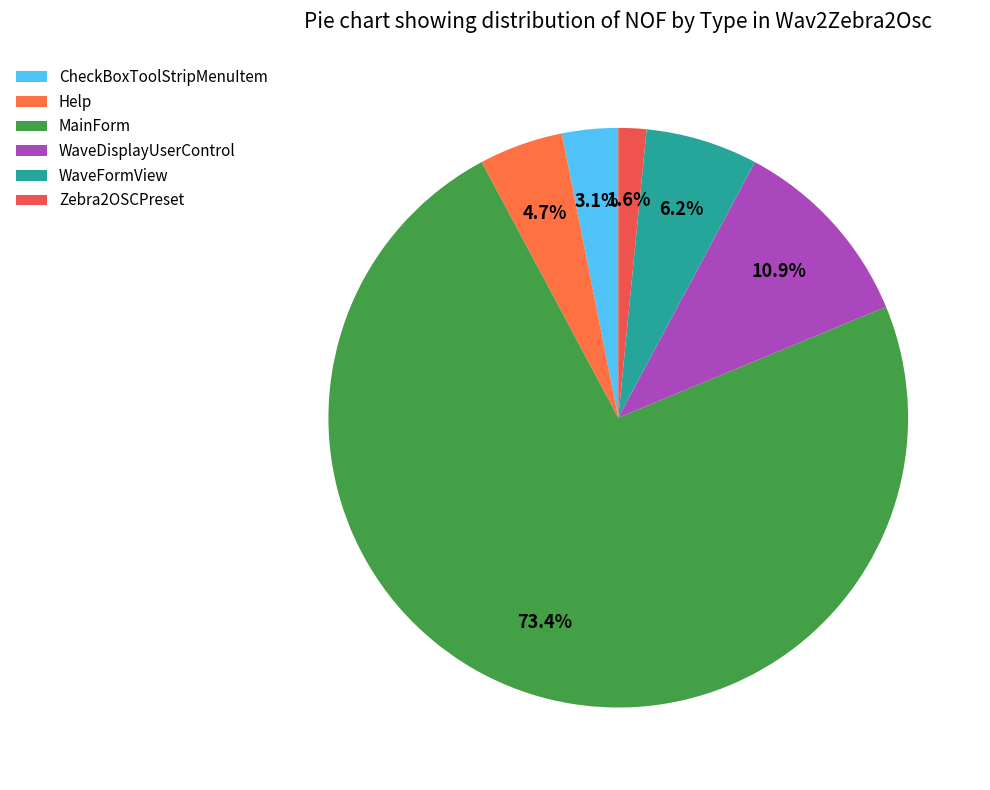

To the nearest percent, what portion does Zebra2OSCPreset represent?

2%